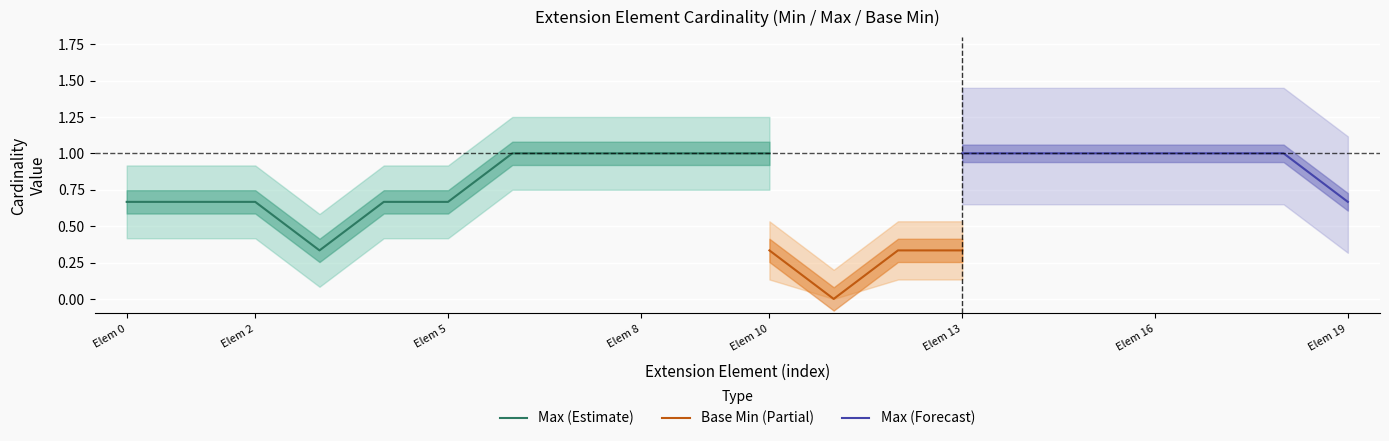

Which series has the largest range (max minus min)?

Max